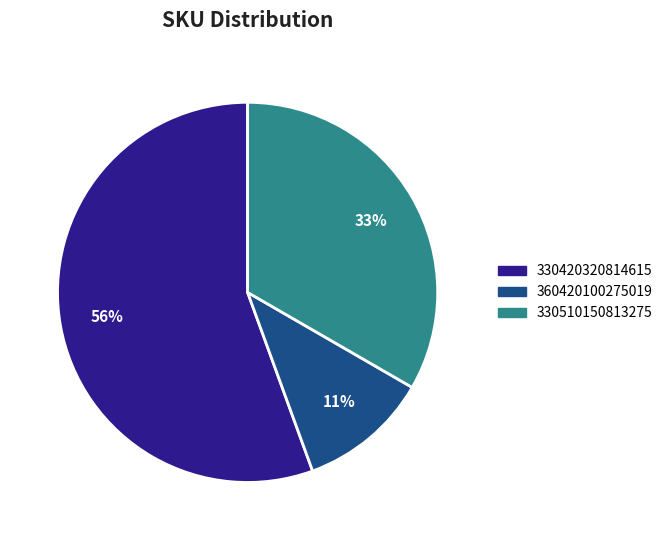

How many segments does this pie chart have?

3